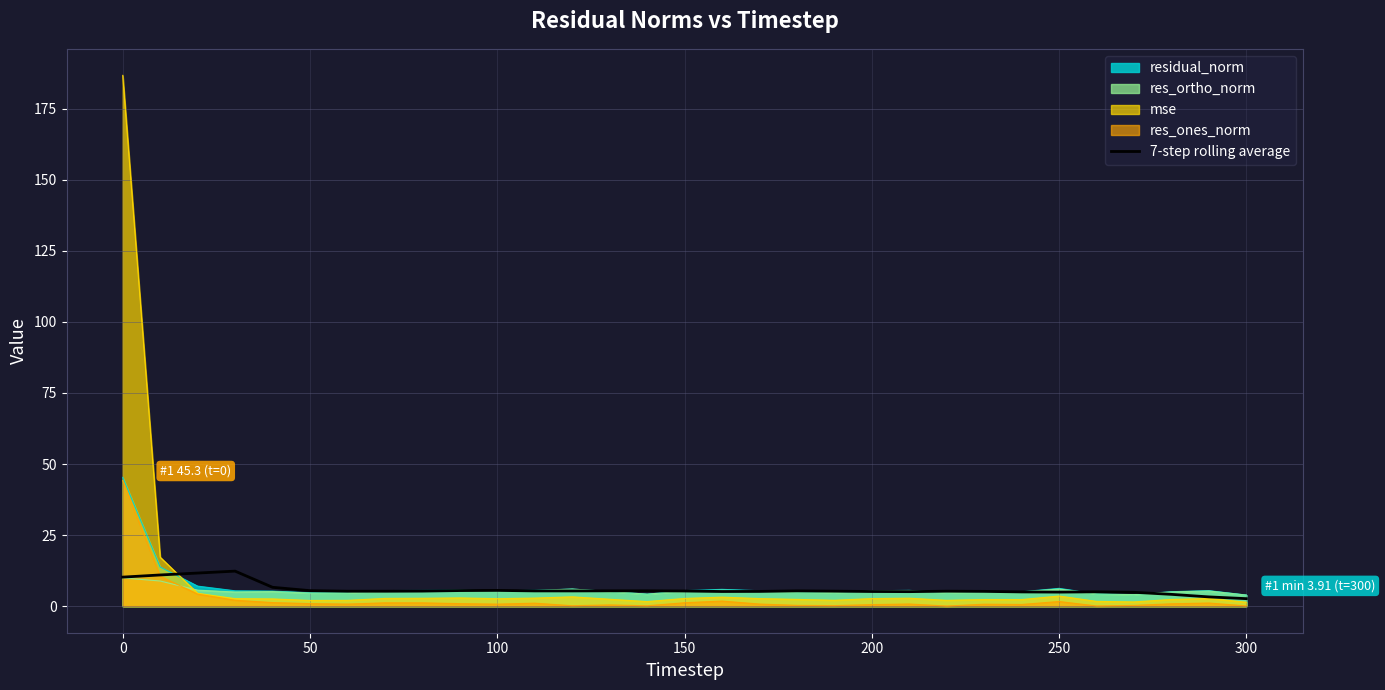

Which series has the largest range (max minus min)?

mse